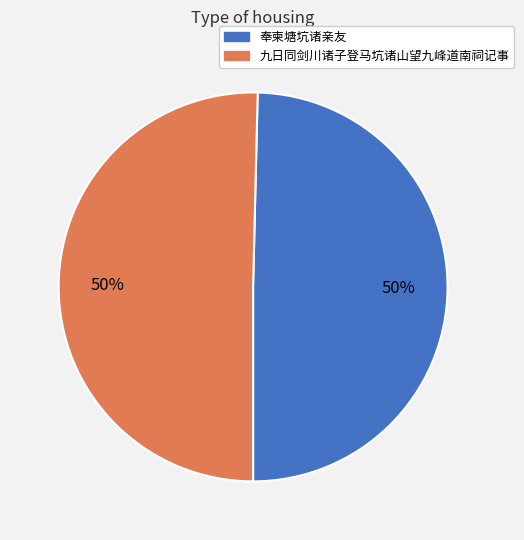

True or false: 奉柬塘坑诸亲友 accounts for 56% of the total.

False